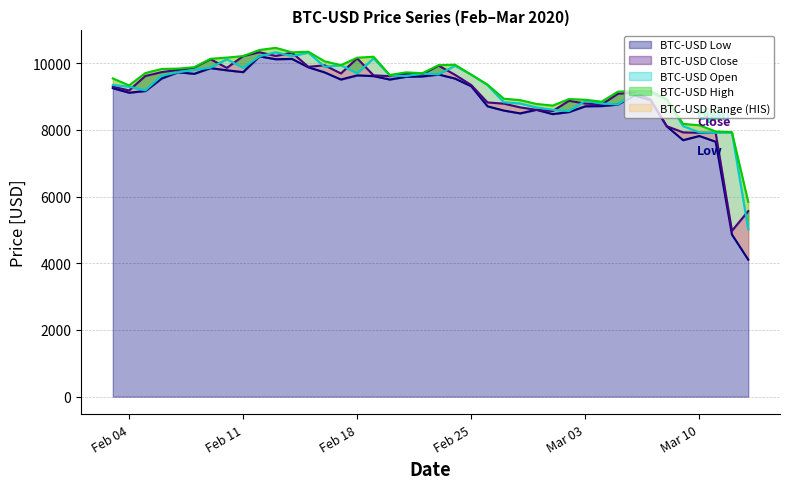

What is the difference between the highest and lowest values at 2020-02-26?

650.4